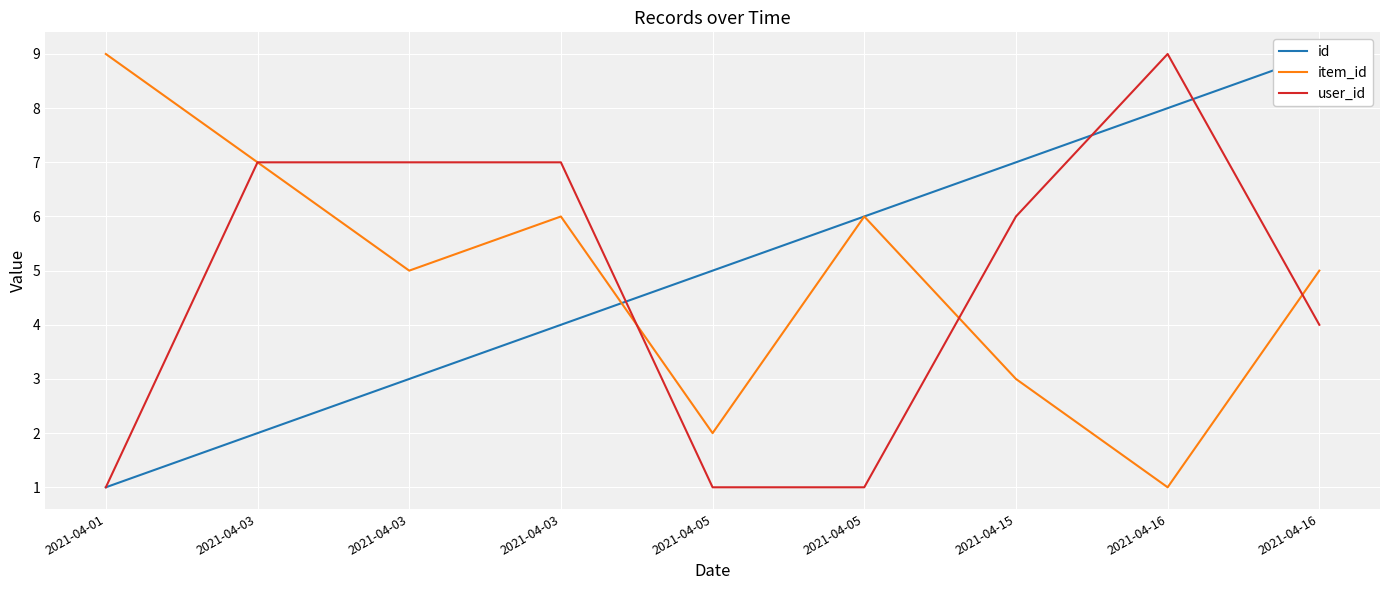

Where does the id series first go above 5?

2021-04-05